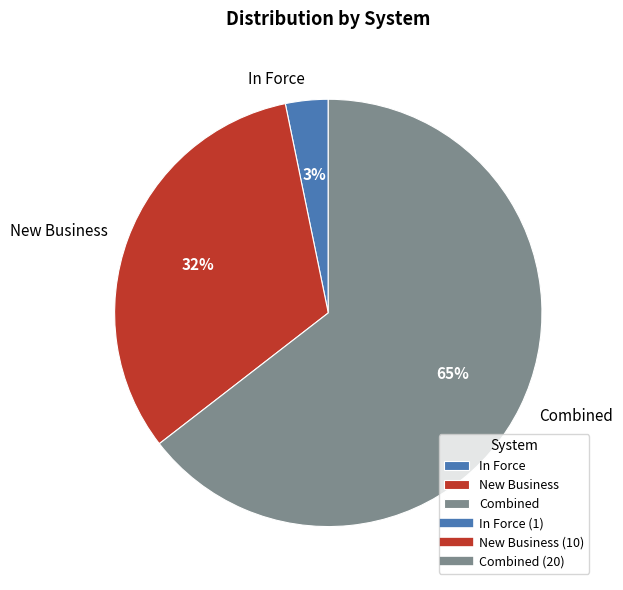

Count the number of slices in the pie.

3